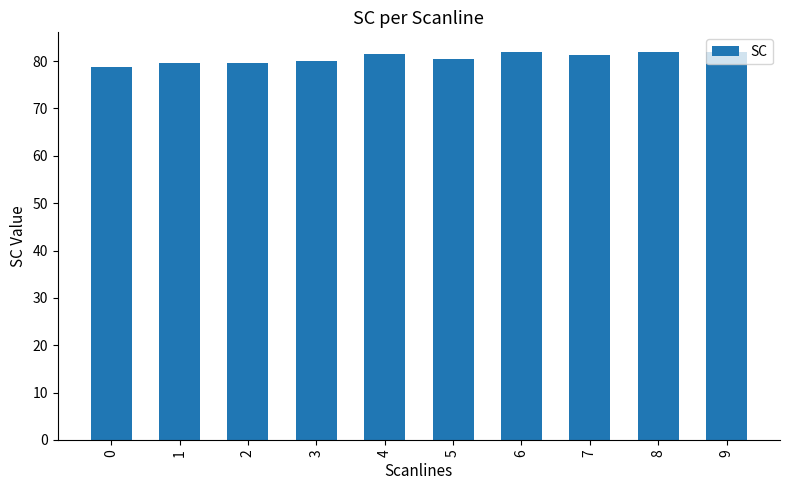

Reading right to left, list all the values displayed in this chart.

9=82.0	8=82.0	7=81.2	6=82.0	5=80.4	4=81.6	3=80.0	2=79.6	1=79.6	0=78.8